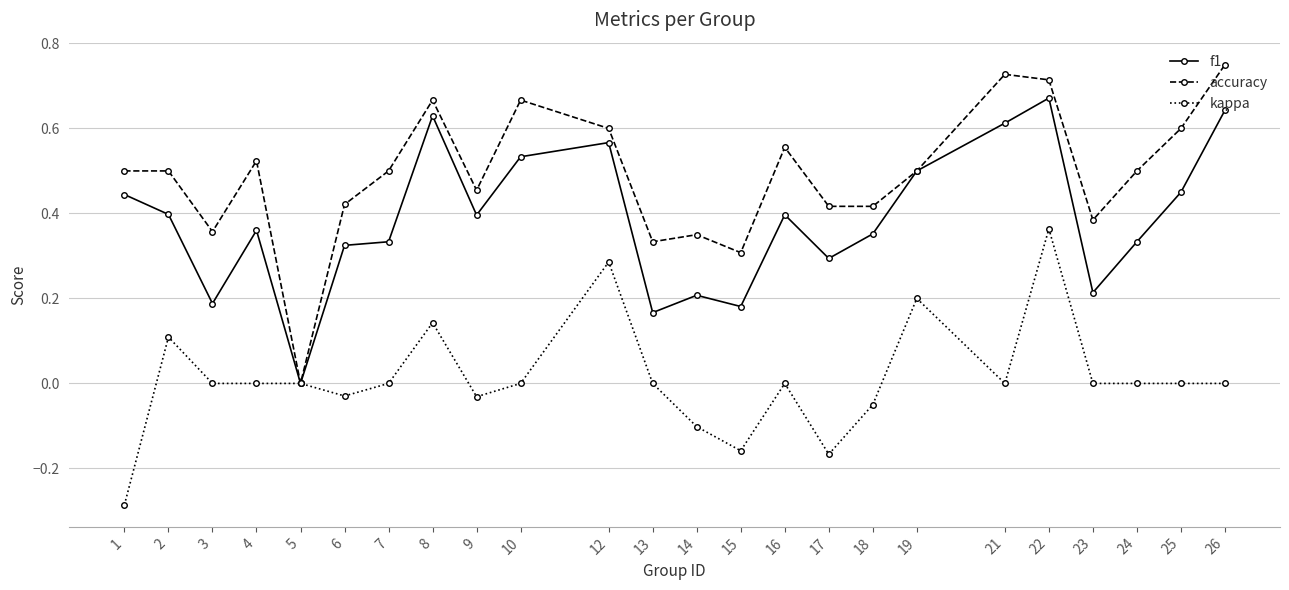

Is the value of accuracy at 6 greater than the value of f1 at 21?

No